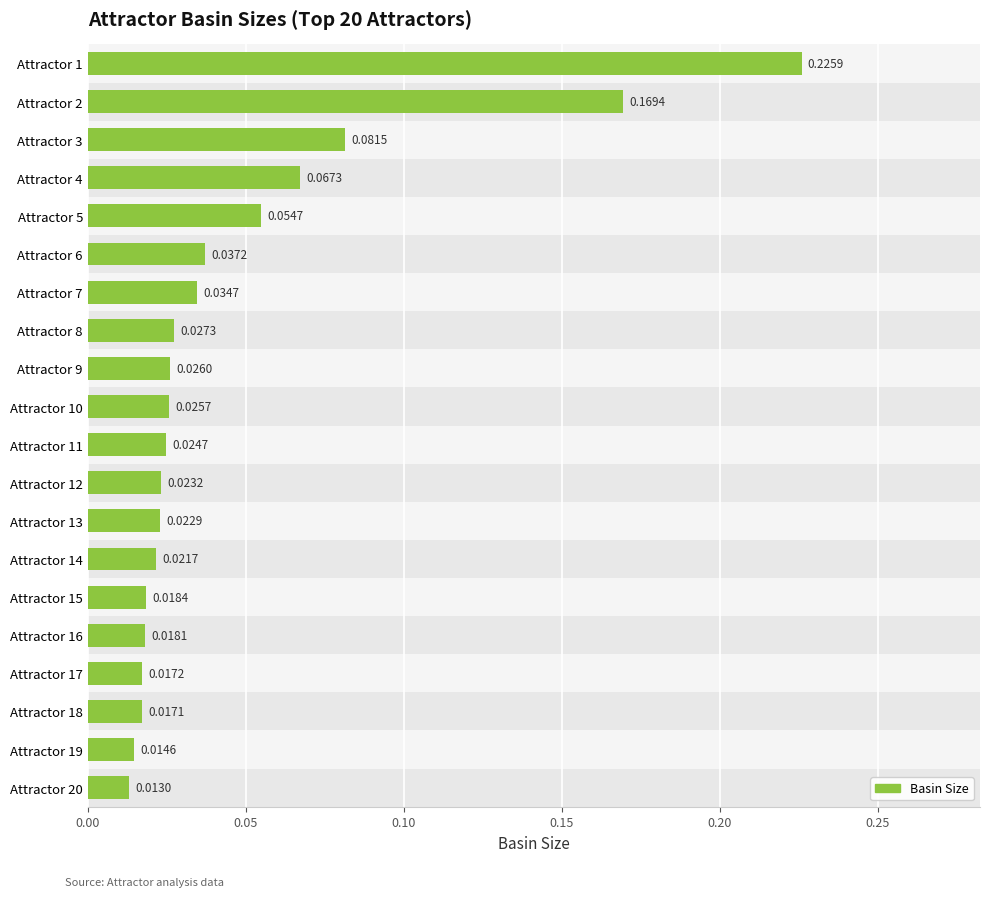

Between Attractor 10 and Attractor 11, which is larger?

Attractor 10